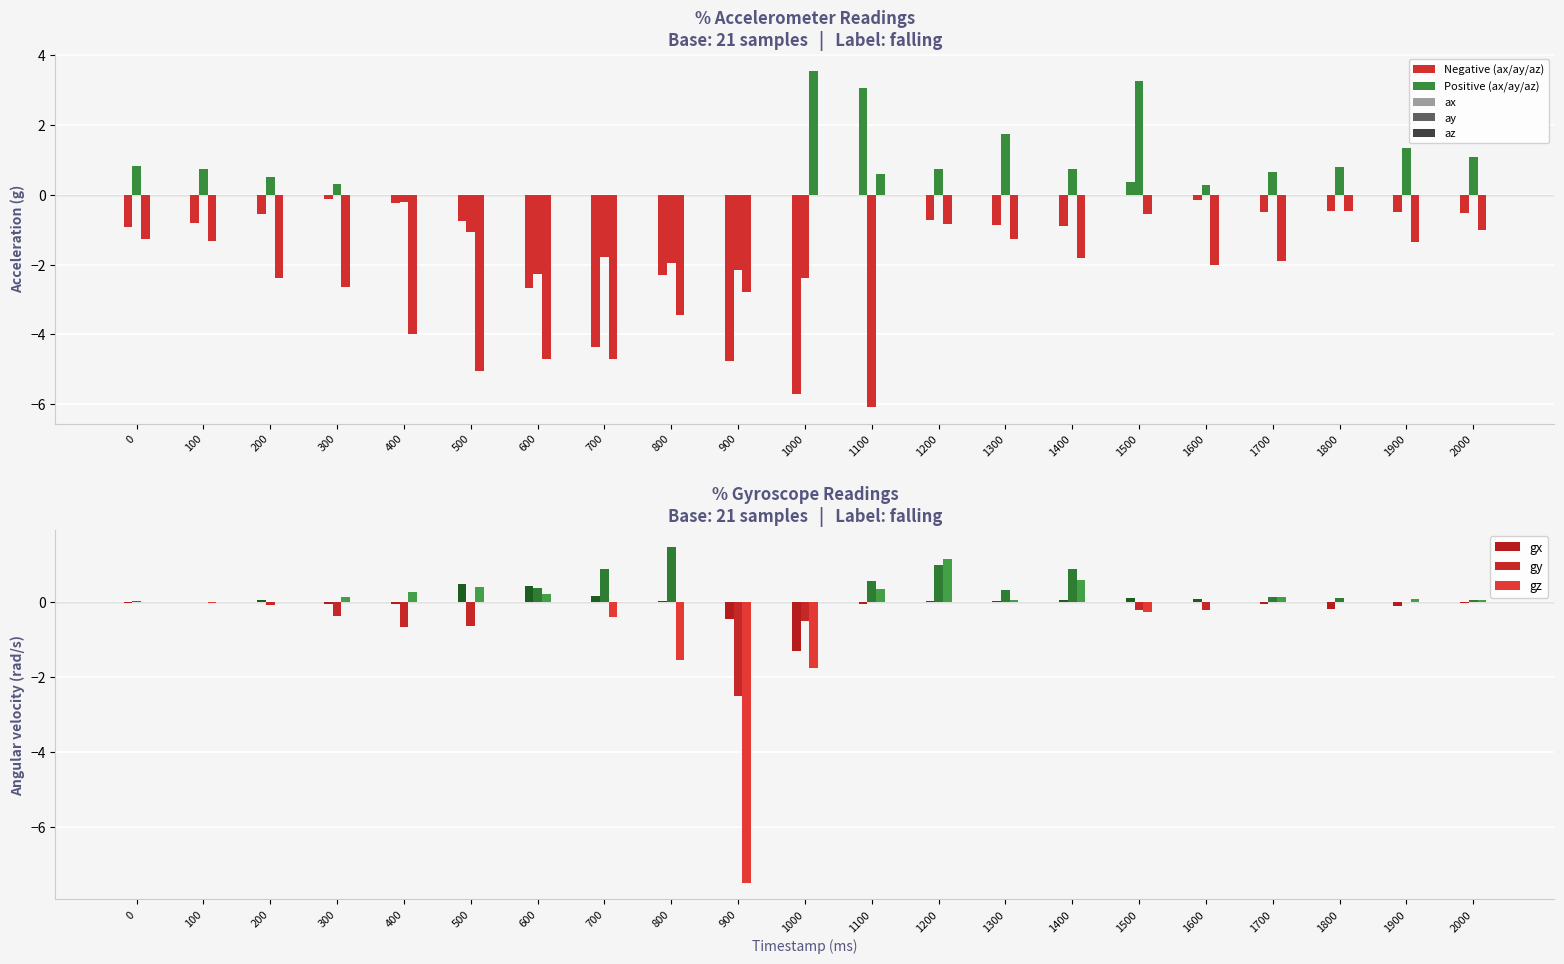

Is it true that az equals -4.1 at 200?

False